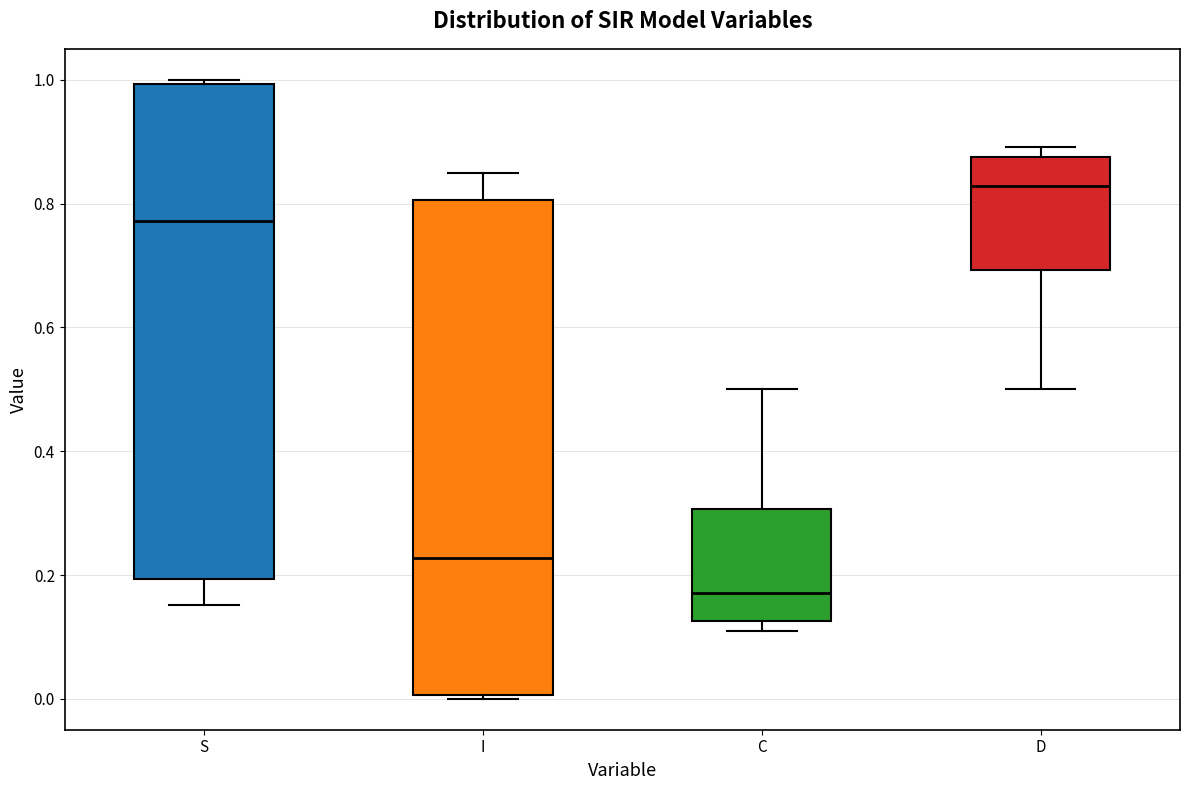

Reading left to right, read every box against the y-axis: the position of its median line, the range the box covers, and the ends of its whiskers. The values are not printed on the chart, so give them approximately, as read against the axis.

S: median 0.78, box 0.20 to 1.00, whiskers 0.16 to 1.00 (just above the box's upper edge)
I: median 0.22, box 0.00 to 0.80, whiskers 0.00 (just below the box's lower edge) to 0.84
C: median 0.18, box 0.12 to 0.30, whiskers 0.10 to 0.50
D: median 0.82, box 0.70 to 0.88, whiskers 0.50 to 0.90